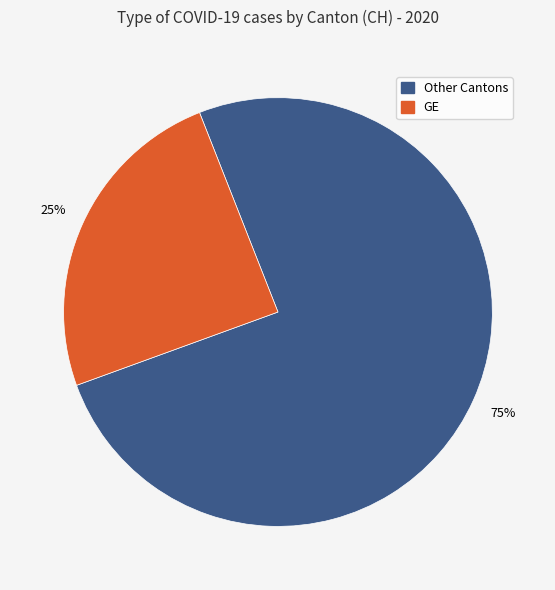

Between GE and Other Cantons, which is larger?

Other Cantons